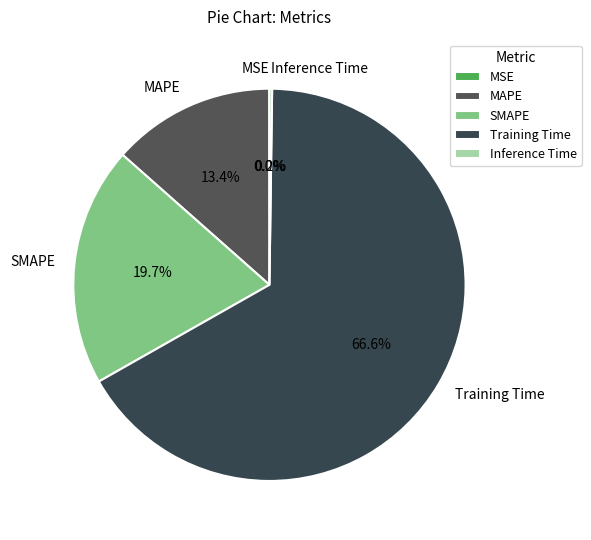

Do SMAPE and MAPE together represent more than half of the pie?

No